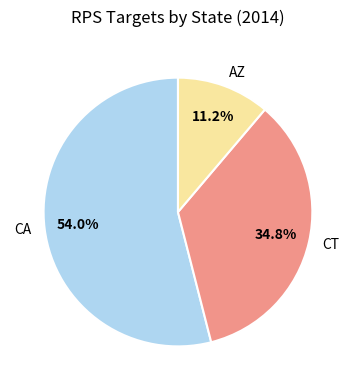

To the nearest percent, what percentage of the pie is CA?

54%